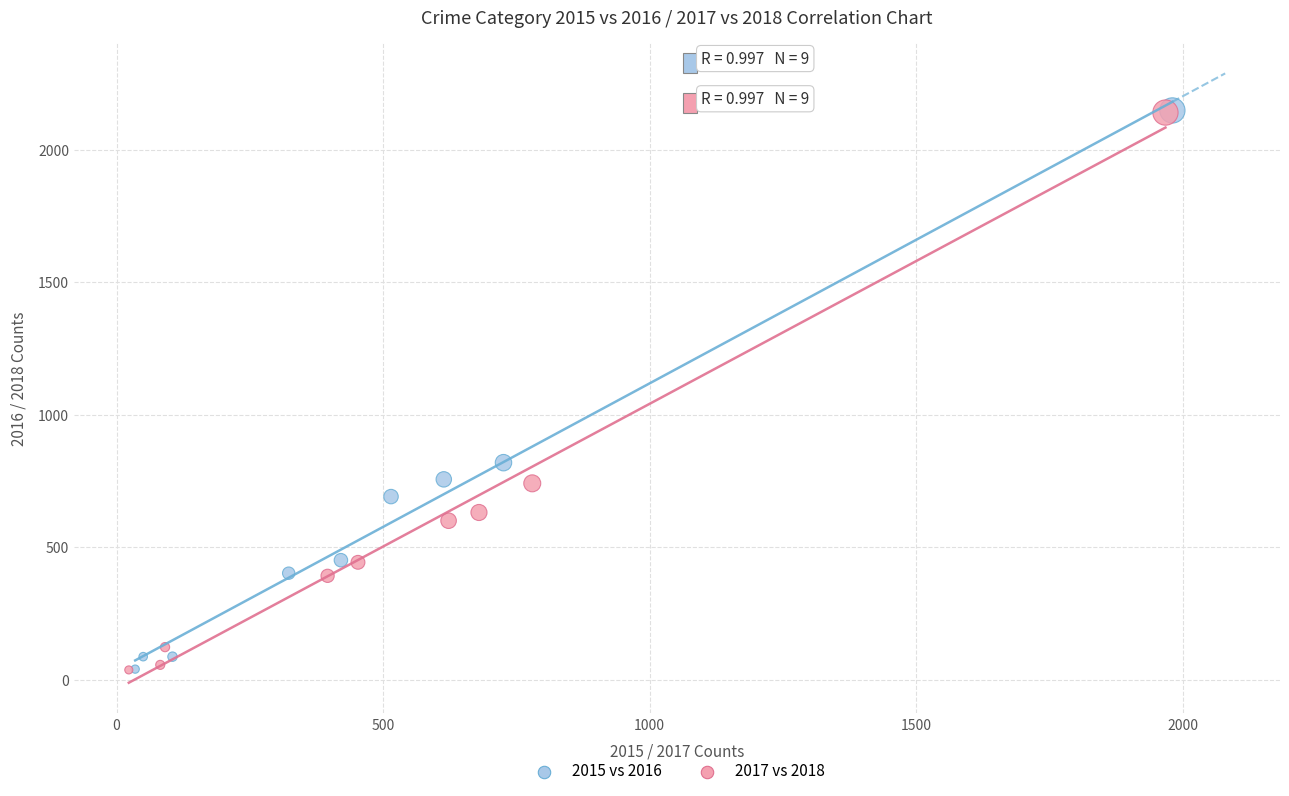

What are all the series names shown in the legend?

2015 vs 2016, 2017 vs 2018